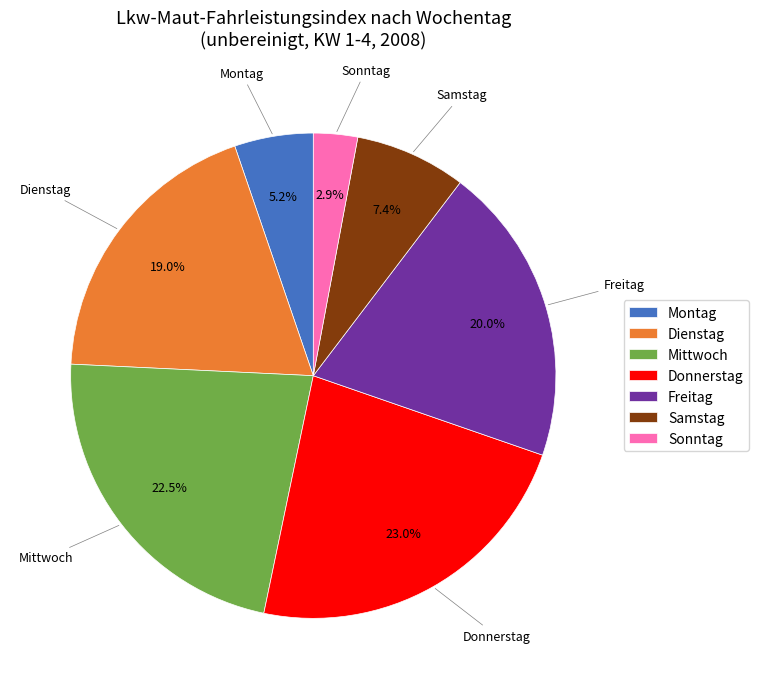

What percentage do Dienstag and Freitag together represent?

39.0%